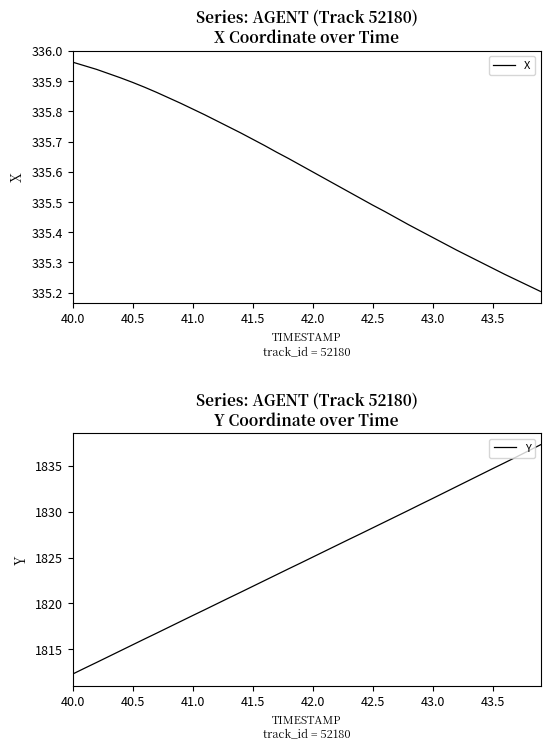

What is the maximum value for Y?

1837.3